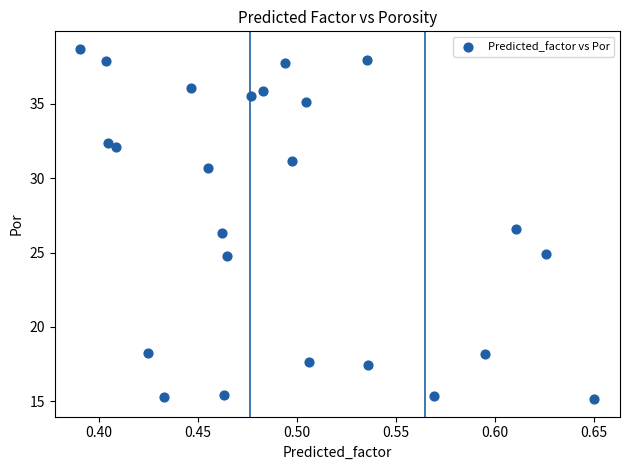

What is the range of Y values (max minus min)?

23.6